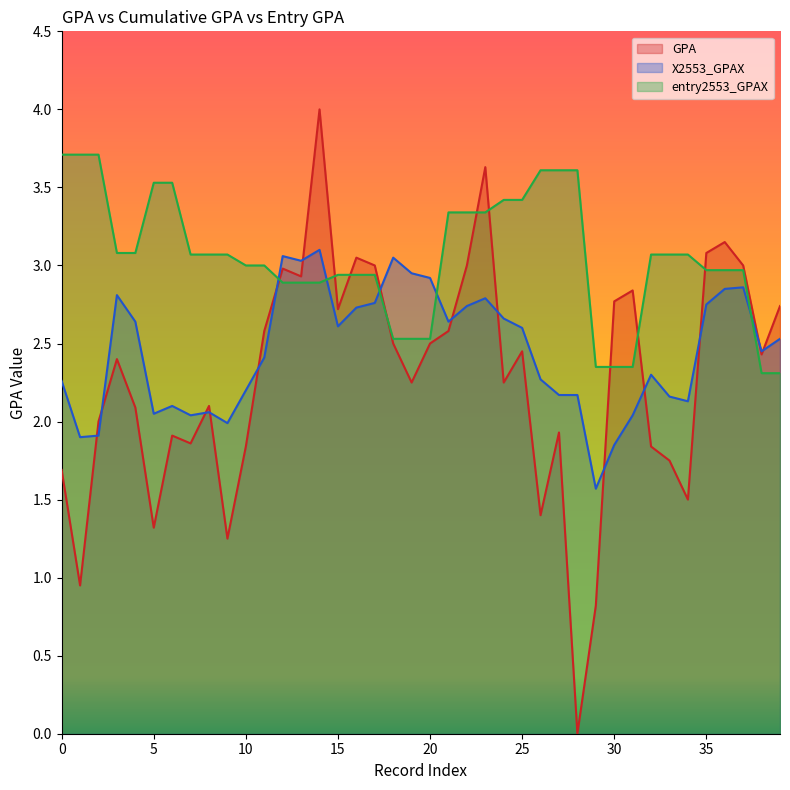

What is the highest value of the entry2553_GPAX series?

3.7